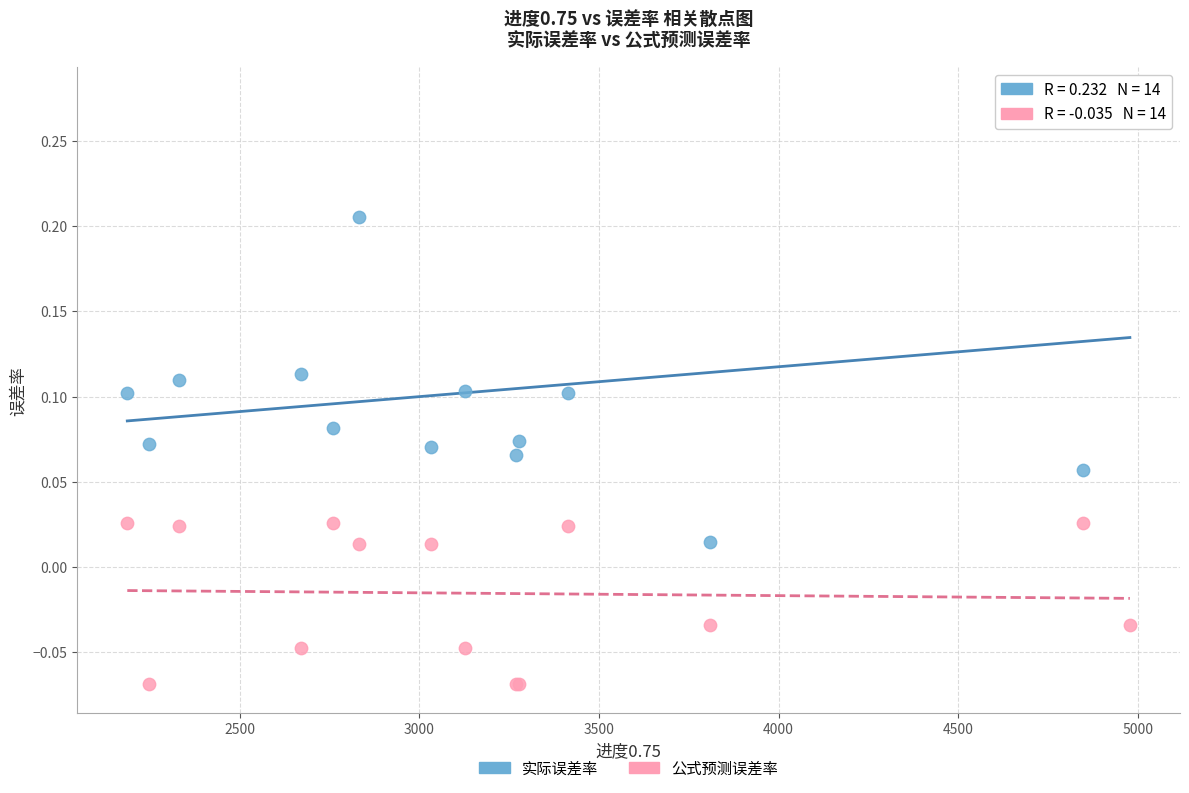

What is the X range (max minus min) for the scatter plot?

2790.5